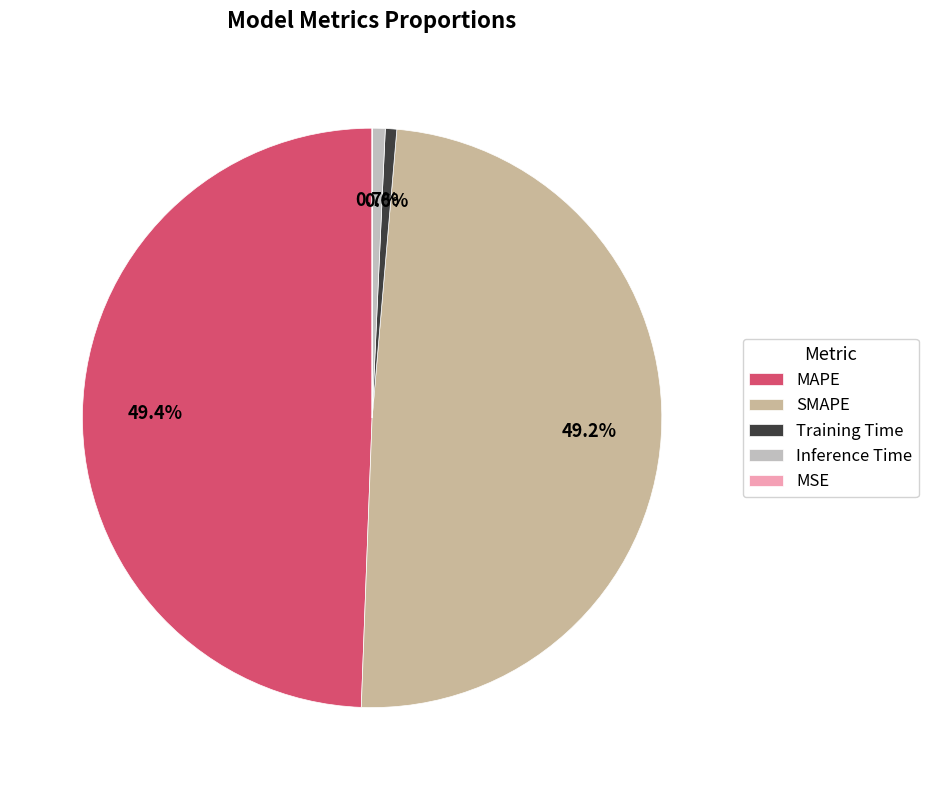

To the nearest percent, what percentage of the pie is Inference Time?

1%